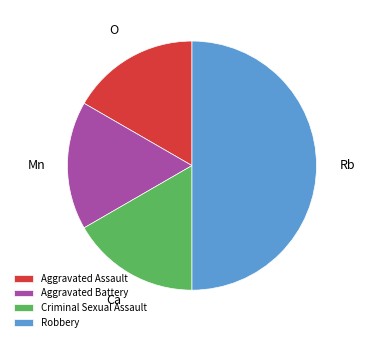

Is it true that Aggravated Battery is 17% of the pie?

True